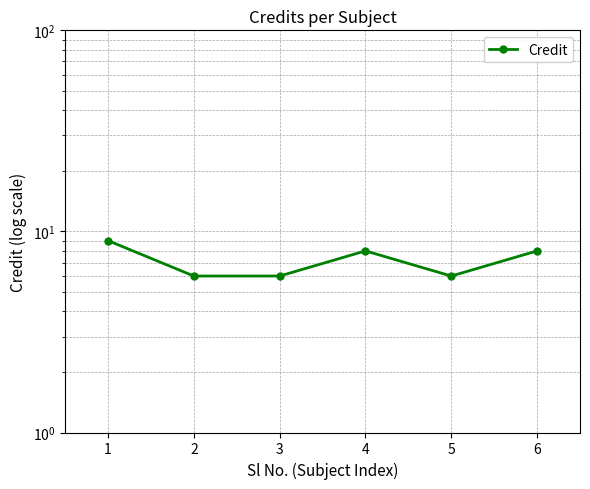

List the labels in order of value, smallest first.

2, 3, 5, 4, 6, 1